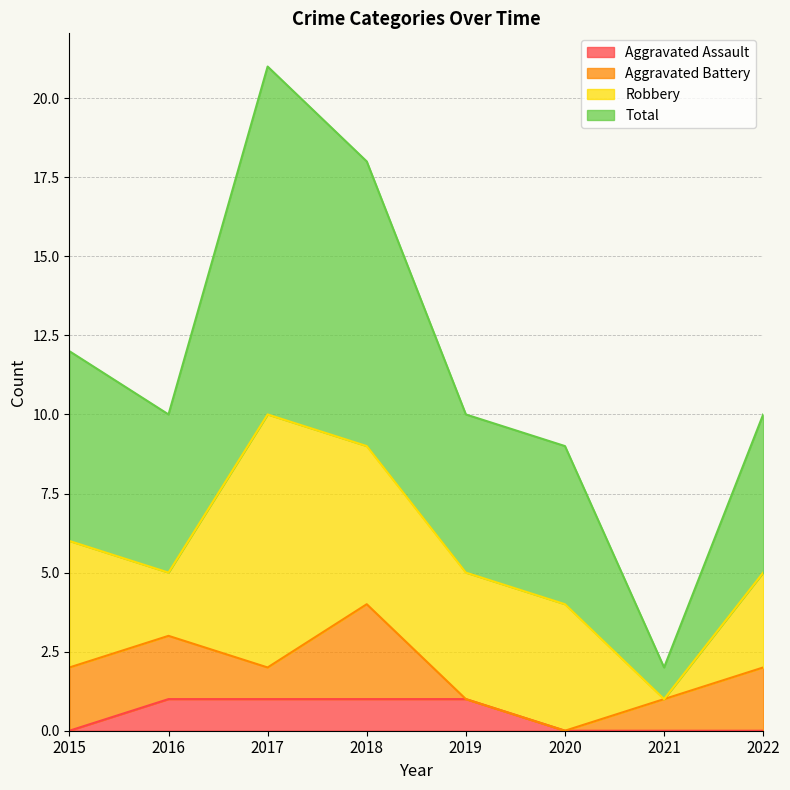

How many Aggravated Assault values are between 0 and 1?

8